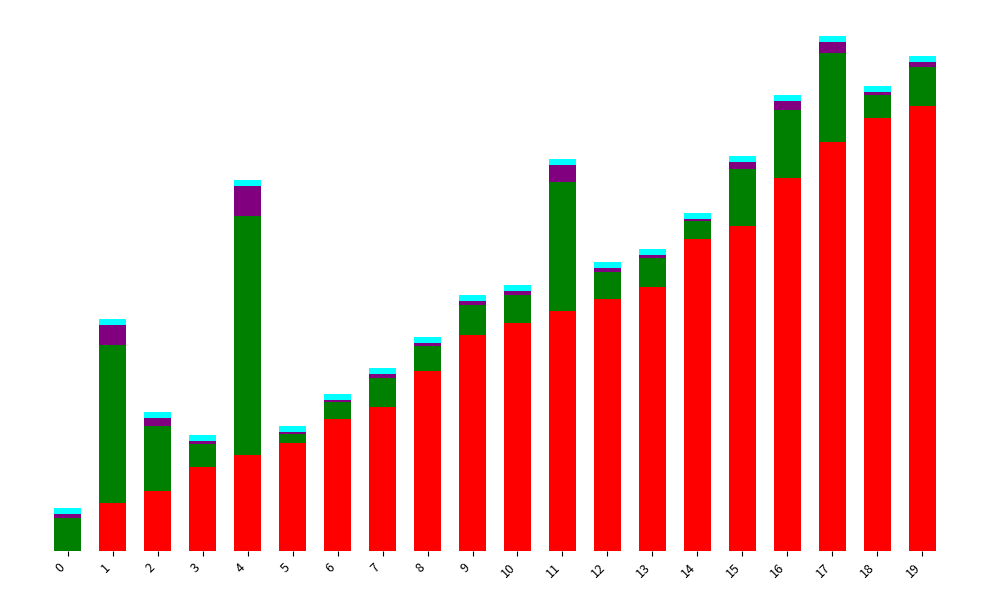

What is the total value across all series at 10?

22.1